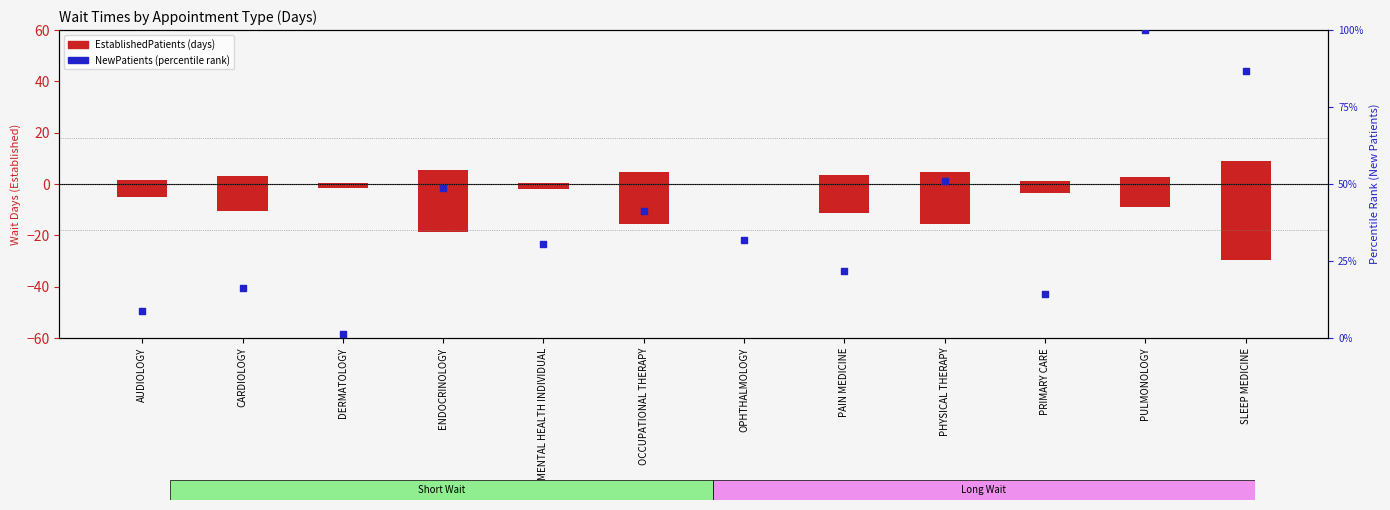

Which series has the largest Y range (max minus min)?

NewPatients (percentile rank)